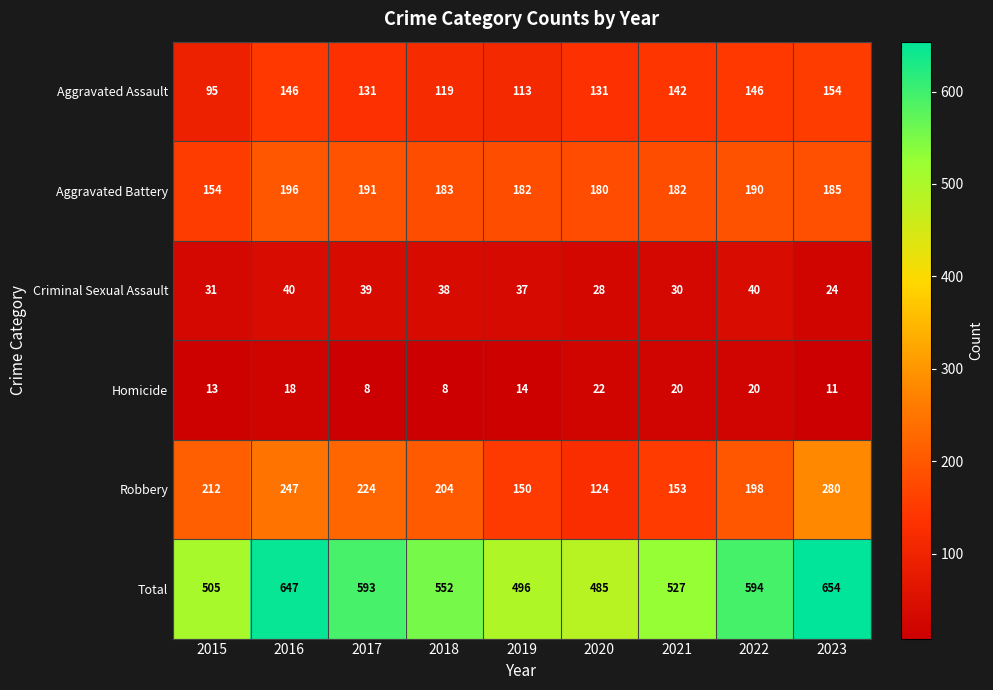

Where is Aggravated Assault nearest to the value 124?

2018